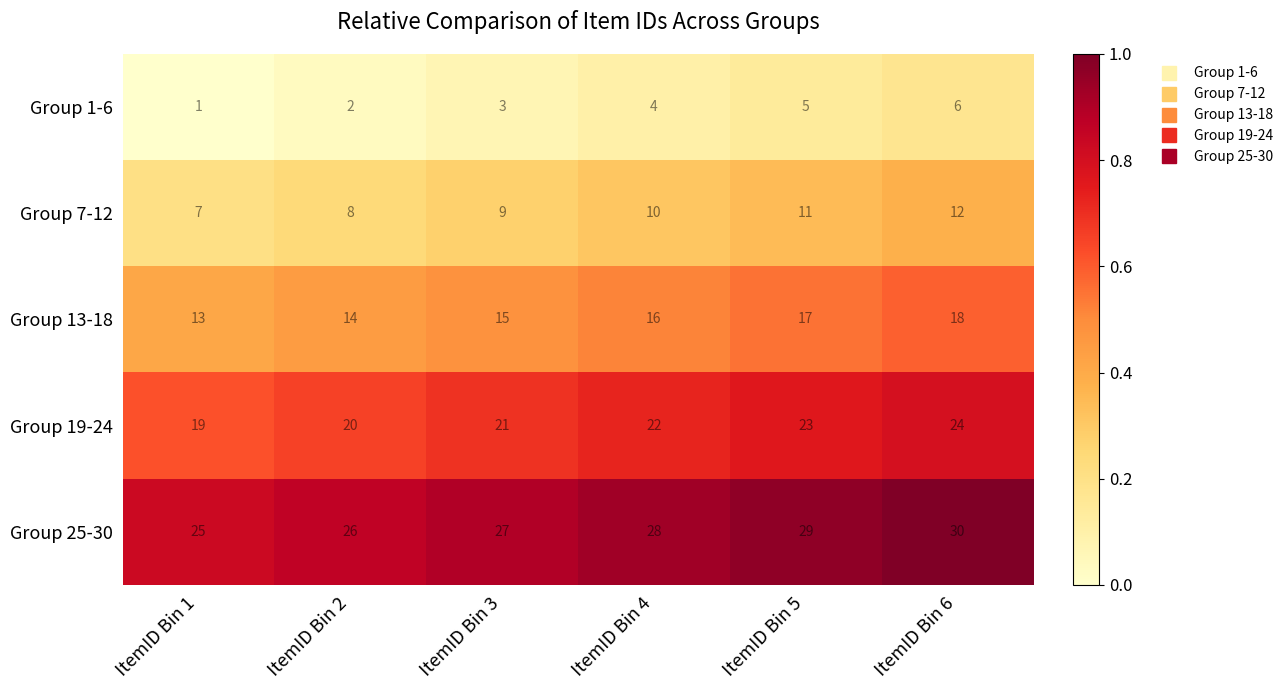

Rank the series at ItemID Bin 4 from lowest to highest value.

Group 1-6, Group 7-12, Group 13-18, Group 19-24, Group 25-30